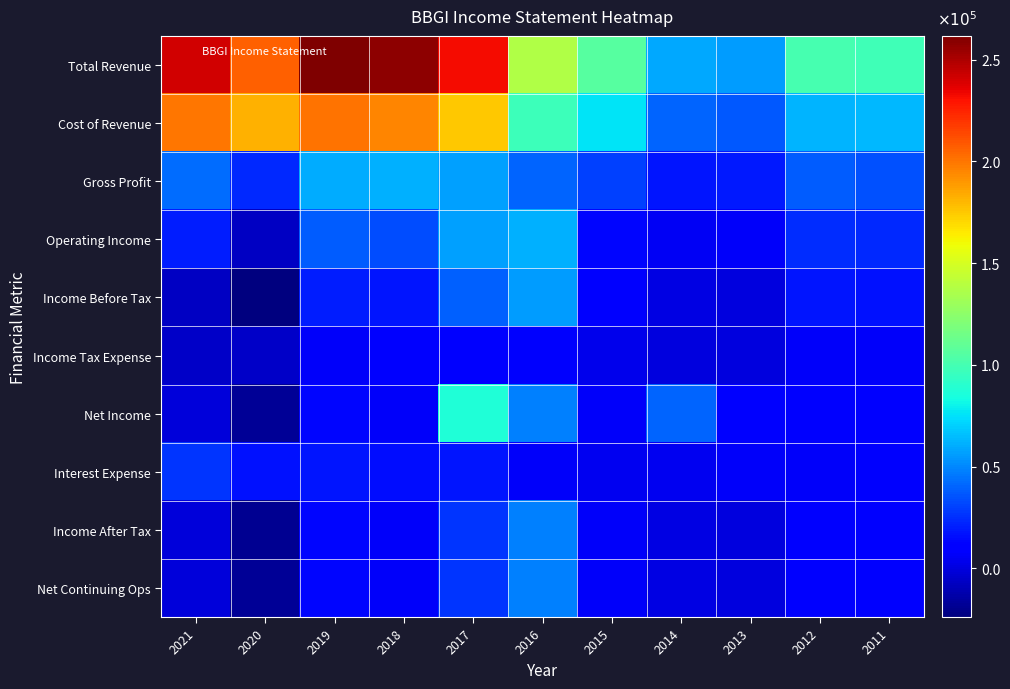

Reading left to right, extract all data points from this chart.

Total Revenue: 2021=2.4	2020=2.1	2019=2.6	2018=2.6	2017=2.3	2016=1.4	2015=1.1	2014=0.6	2013=0.6	2012=1.0	2011=1.0
Cost of Revenue: 2021=2.0	2020=1.8	2019=2.0	2018=2.0	2017=1.7	2016=1.0	2015=0.8	2014=0.4	2013=0.4	2012=0.6	2011=0.6
Gross Profit: 2021=0.4	2020=0.2	2019=0.6	2018=0.6	2017=0.6	2016=0.4	2015=0.3	2014=0.2	2013=0.2	2012=0.4	2011=0.3
Operating Income: 2021=0.2	2020=-0.1	2019=0.4	2018=0.3	2017=0.6	2016=0.6	2015=0.1	2014=0.1	2013=0.1	2012=0.2	2011=0.2
Income Before Tax: 2021=-0.1	2020=-0.2	2019=0.2	2018=0.2	2017=0.4	2016=0.6	2015=0.1	2014=0.0	2013=0.0	2012=0.2	2011=0.2
Income Tax Expense: 2021=-0.1	2020=-0.1	2019=0.1	2018=0.1	2017=0.1	2016=0.1	2015=0.0	2014=0.0	2013=-0.0	2012=0.1	2011=0.1
Net Income: 2021=-0.0	2020=-0.2	2019=0.1	2018=0.1	2017=0.9	2016=0.5	2015=0.1	2014=0.4	2013=0.1	2012=0.1	2011=0.1
Interest Expense: 2021=0.3	2020=0.2	2019=0.2	2018=0.2	2017=0.2	2016=0.1	2015=0.0	2014=0.0	2013=0.1	2012=0.1	2011=0.1
Income After Tax: 2021=-0.0	2020=-0.2	2019=0.1	2018=0.1	2017=0.3	2016=0.5	2015=0.1	2014=0.0	2013=0.0	2012=0.1	2011=0.1
Net Continuing Ops: 2021=-0.0	2020=-0.2	2019=0.1	2018=0.1	2017=0.3	2016=0.5	2015=0.1	2014=0.0	2013=0.0	2012=0.1	2011=0.1